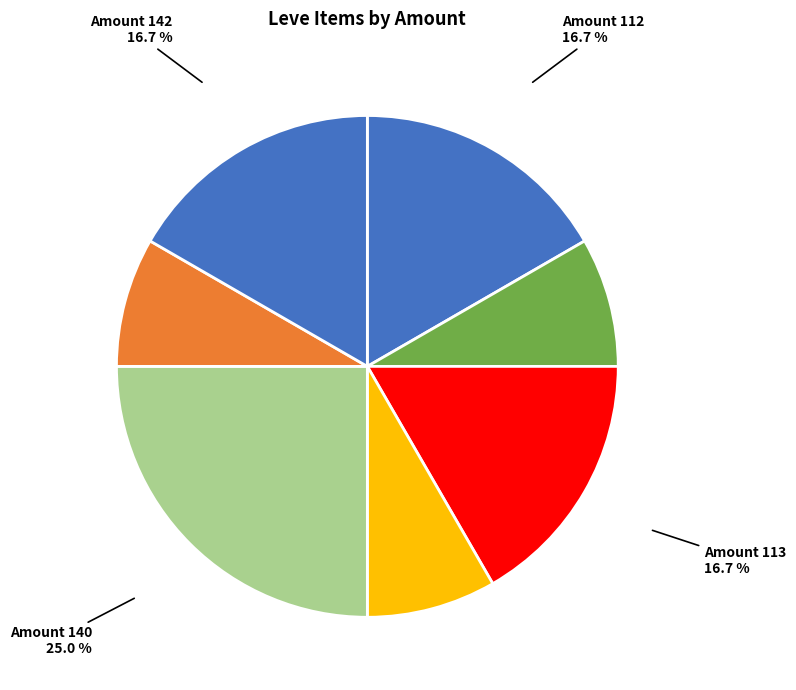

Does any single category account for the majority?

No